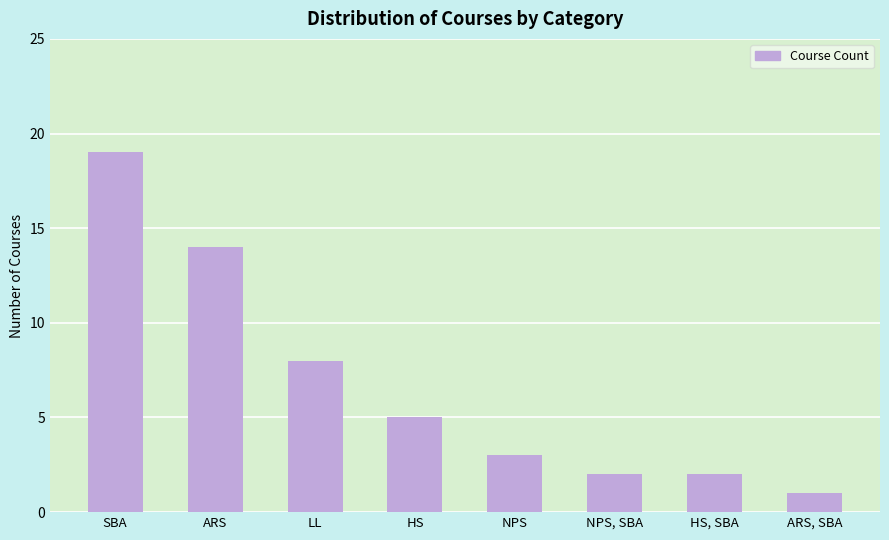

What is the ratio of the value at SBA to the value at LL?

2.4